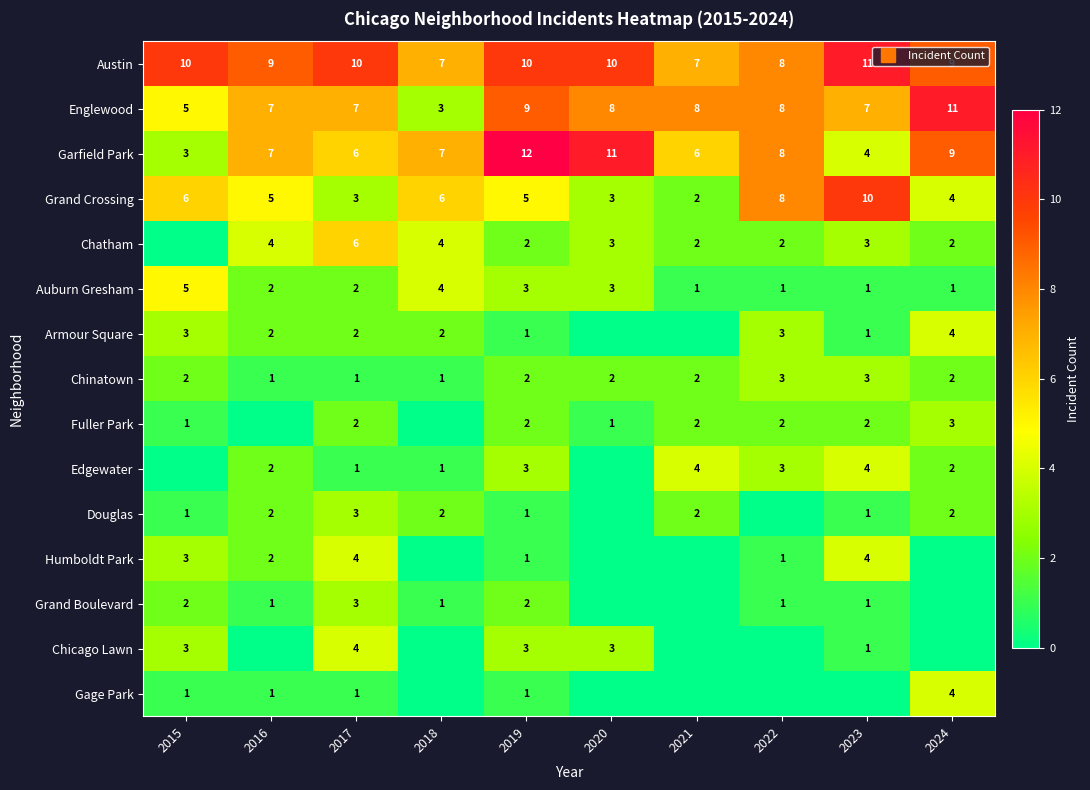

What is the difference between the maximum and minimum values in the Auburn Gresham series?

4